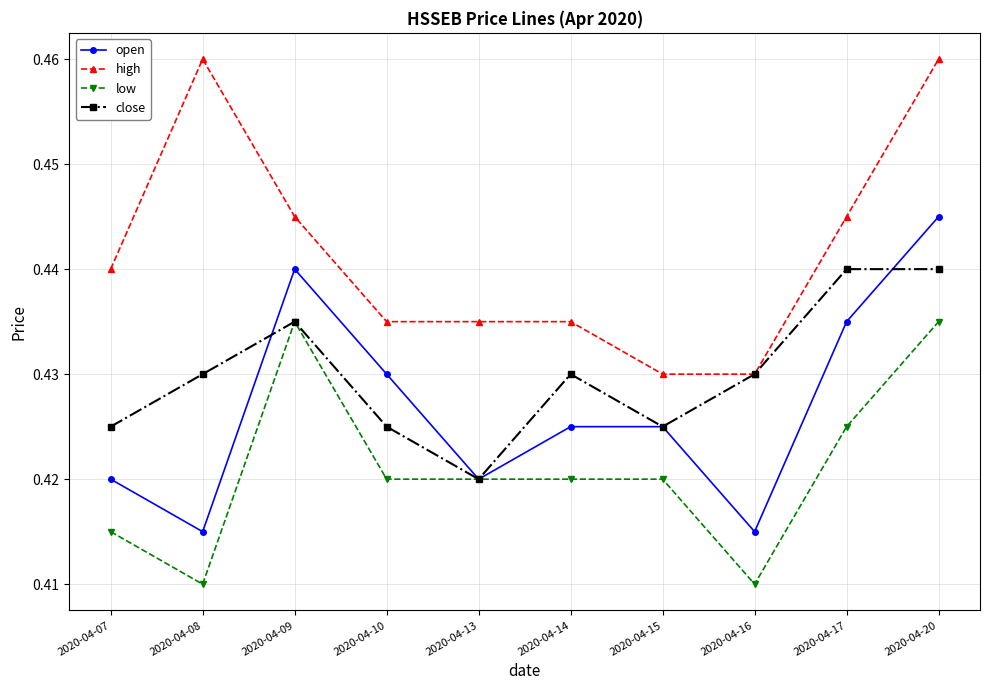

At how many categories does at least one series exceed 0?

10